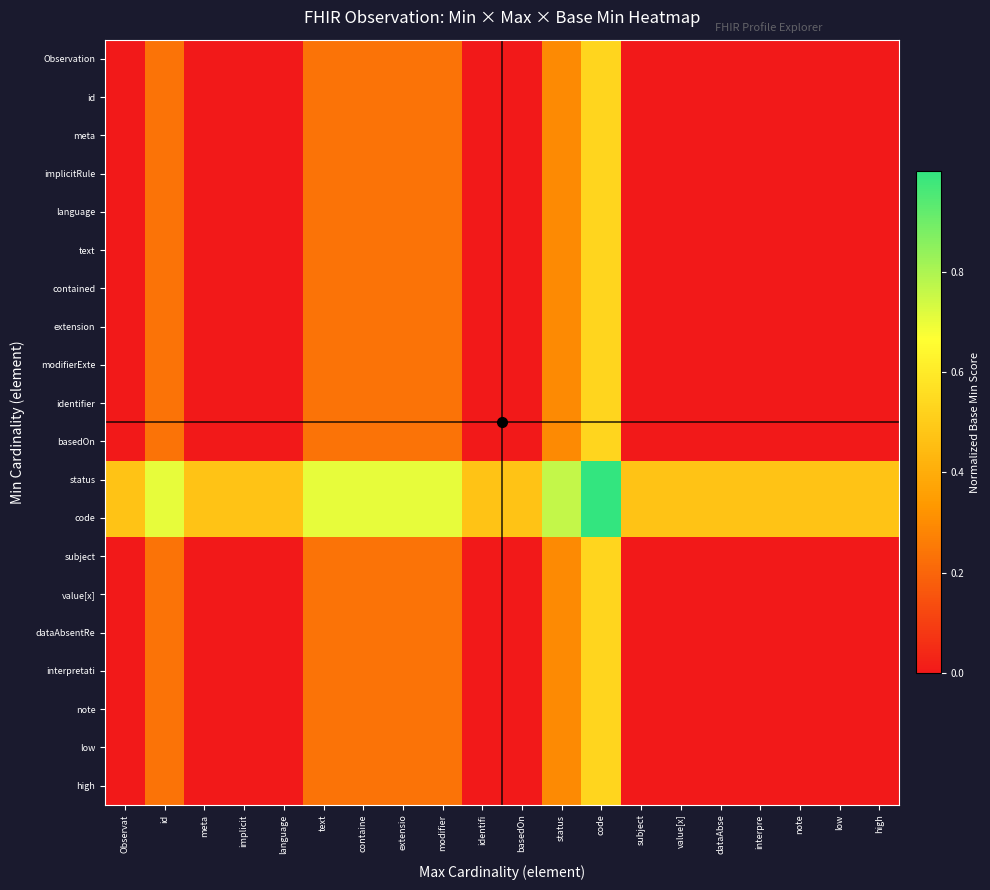

What is the maximum value shown in the chart?

1.0